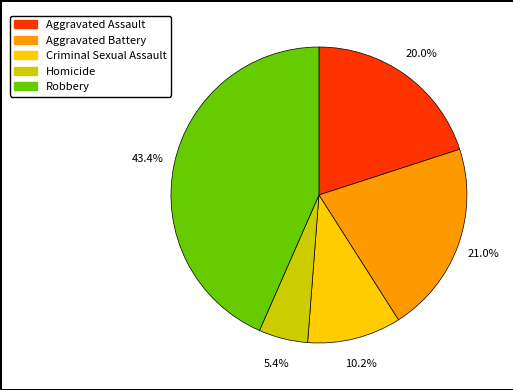

Does Criminal Sexual Assault represent more than half of the total?

No